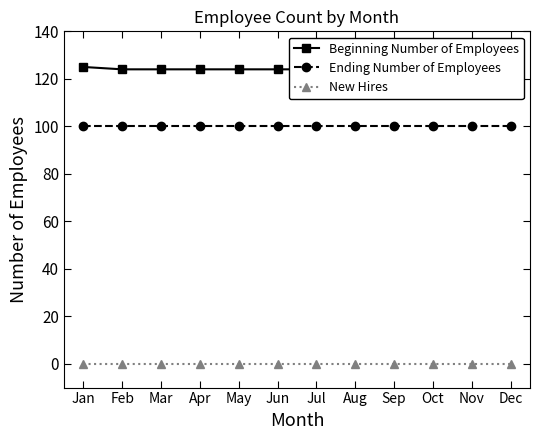

Reading right to left, extract all data points from this chart.

Beginning Number of Employees: 124	124	124	124	124	124	124	124	124	124	124	125
Ending Number of Employees: 100	100	100	100	100	100	100	100	100	100	100	100
New Hires: 0	0	0	0	0	0	0	0	0	0	0	0